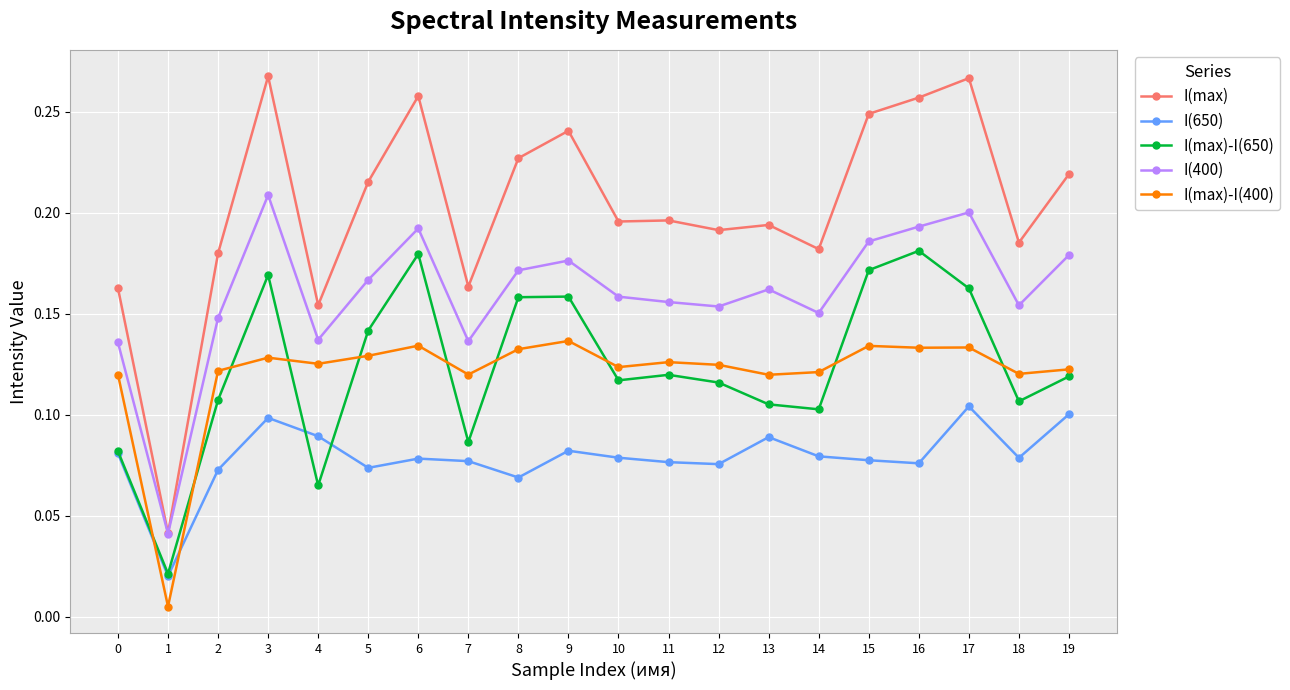

True or false: I(max)-I(400) and I(650) intersect in this chart.

True